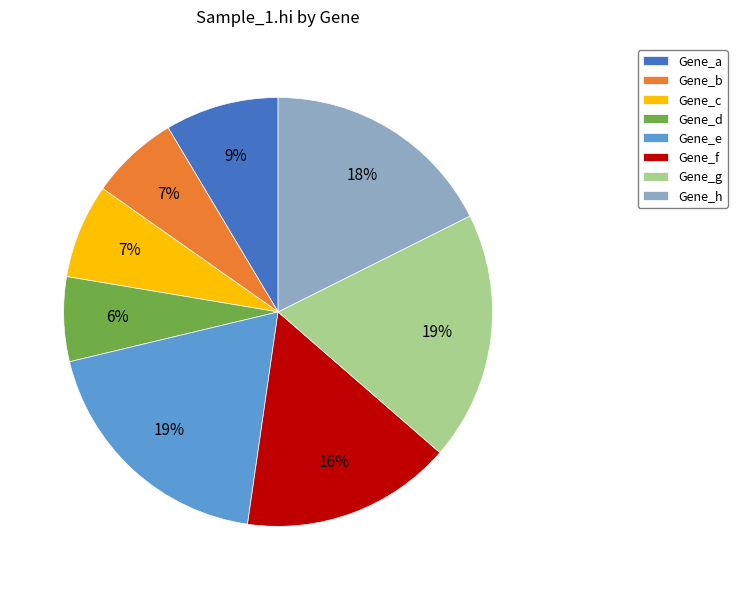

Do Gene_e and Gene_a together represent more than half of the pie?

No